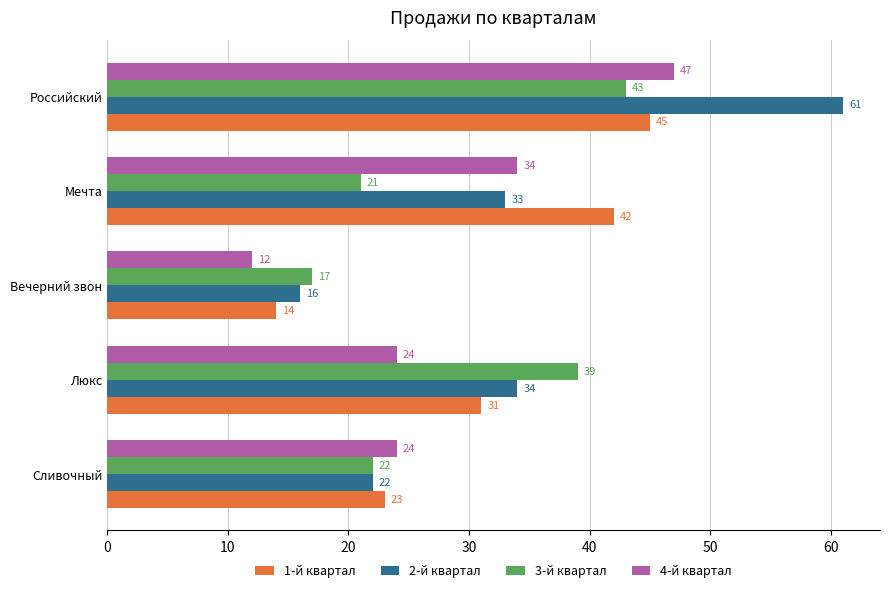

Read the 2-й квартал value at Сливочный.

22